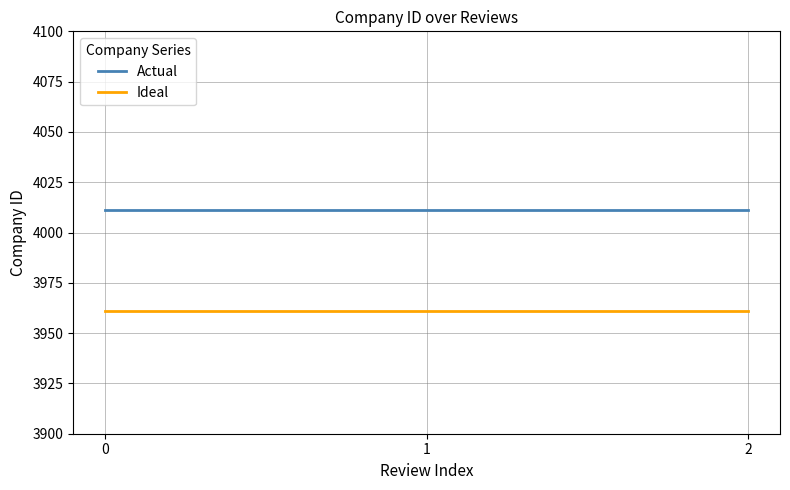

Is it true that Ideal equals 3961 at 2?

True